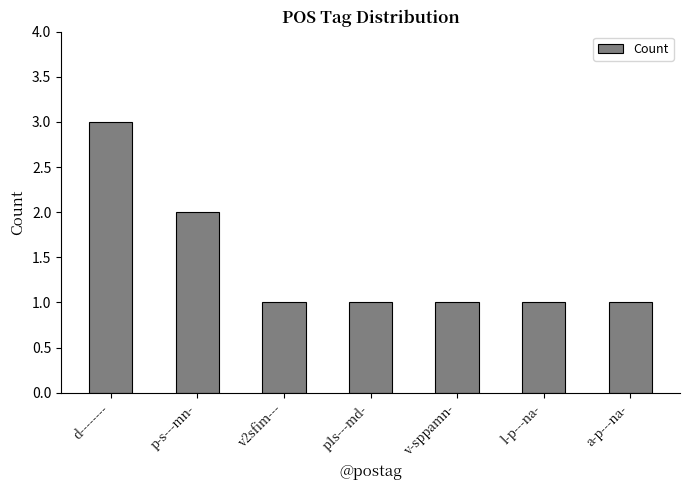

The chart shows a value of 1 at l-p---na-. True or false?

True